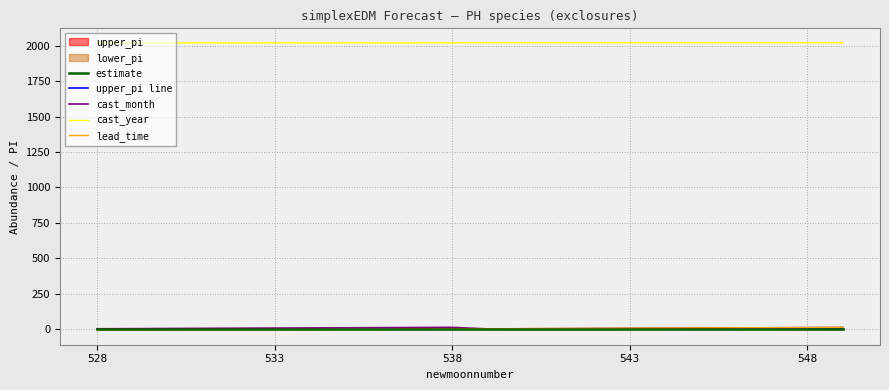

What is the greatest value displayed?

2021.0